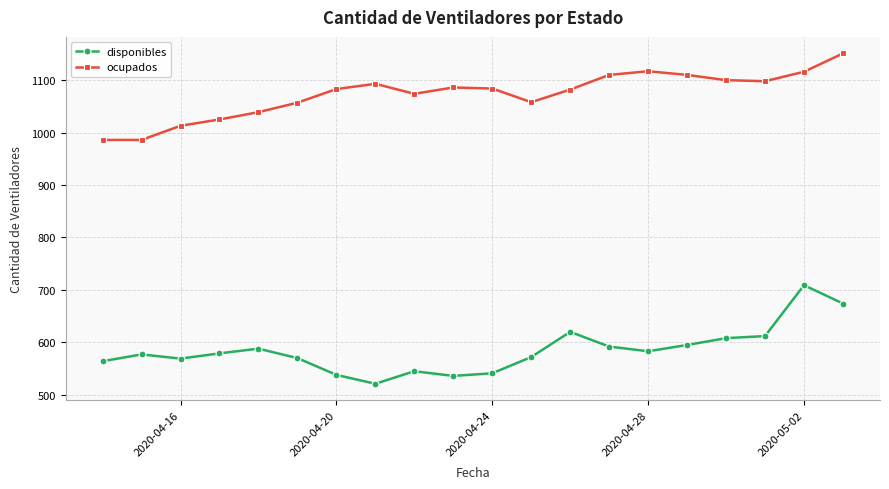

List the series in order of their overall mean, highest first.

ocupados, disponibles